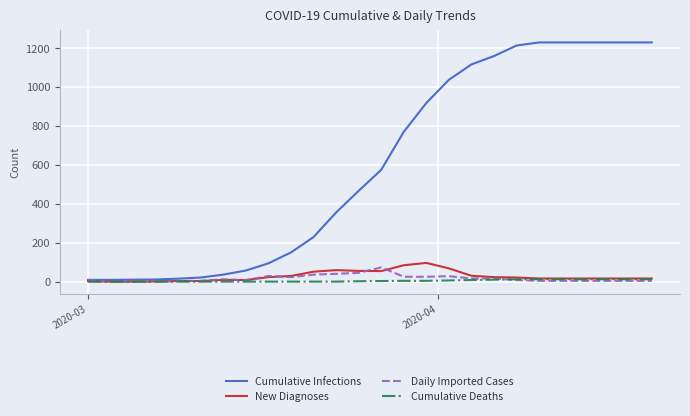

Which series has the widest spread of values?

Cumulative Infections